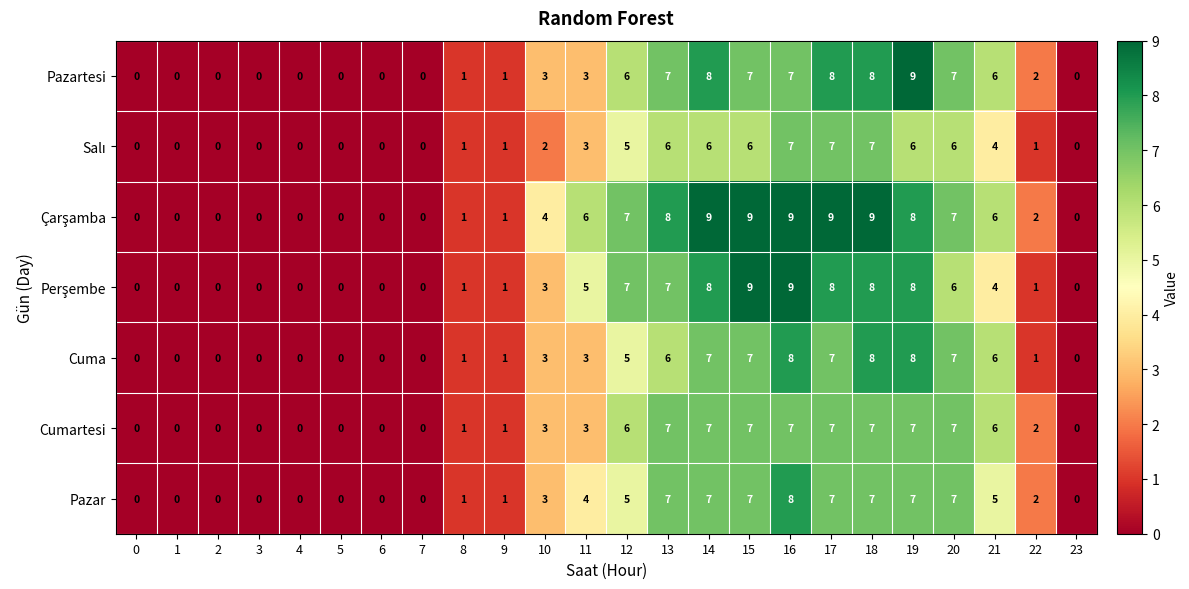

What is the total value across all series at 10?

21